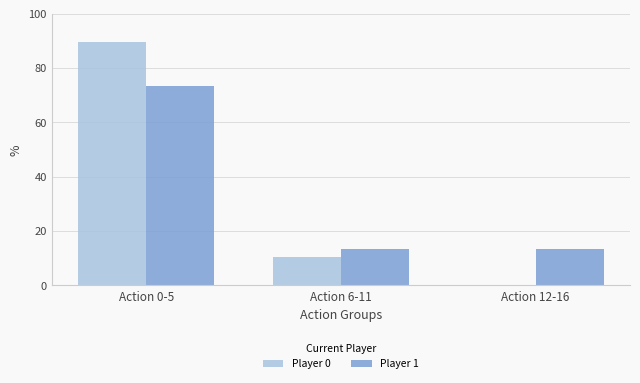

Which category has the highest value in the Player 0 series?

Action 0-5